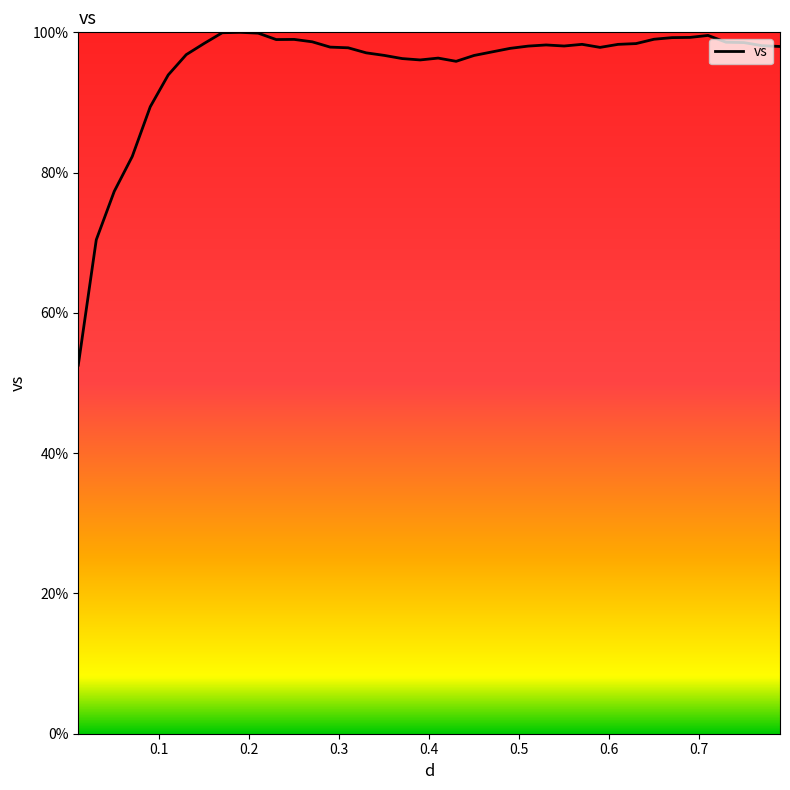

What is the minimum value shown in the chart?

52.6